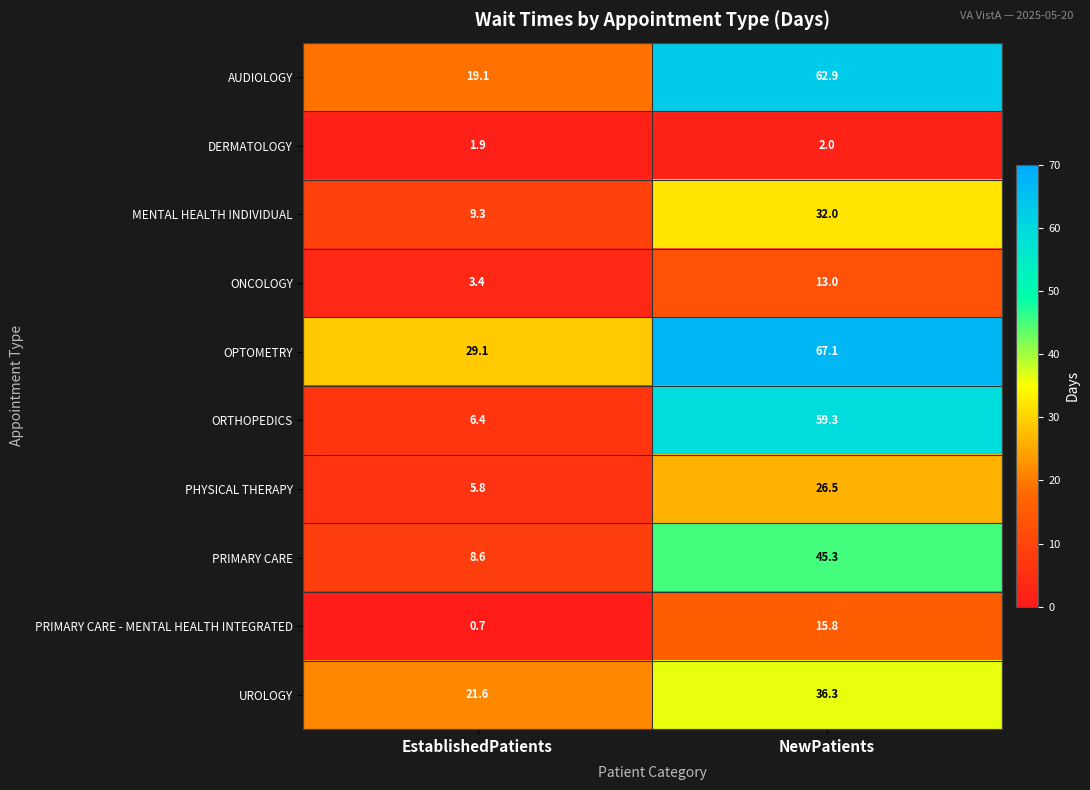

Which series has the largest total across all categories?

OPTOMETRY